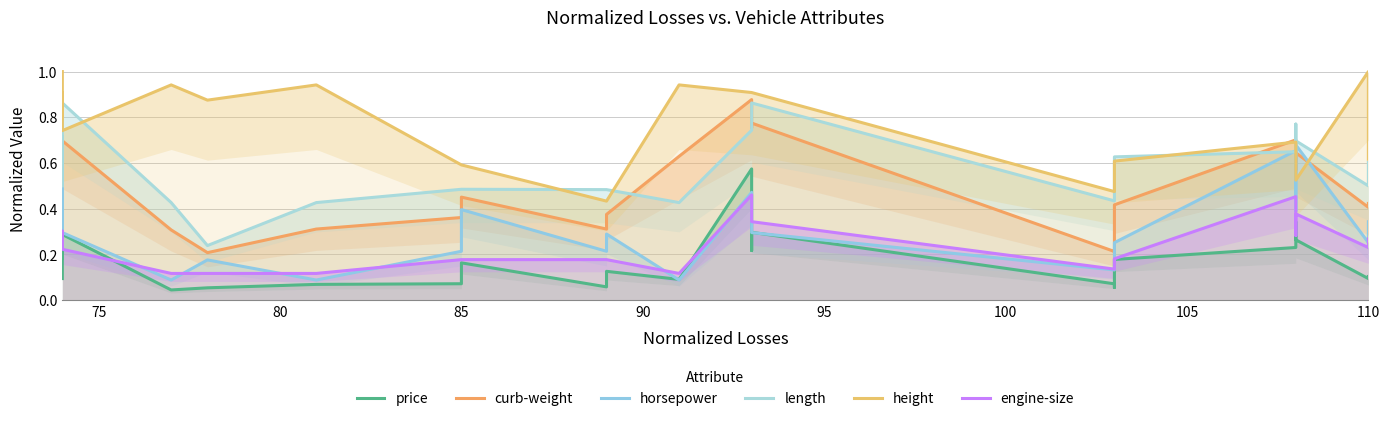

What is the difference between the maximum and second lowest values in the length series?

0.4